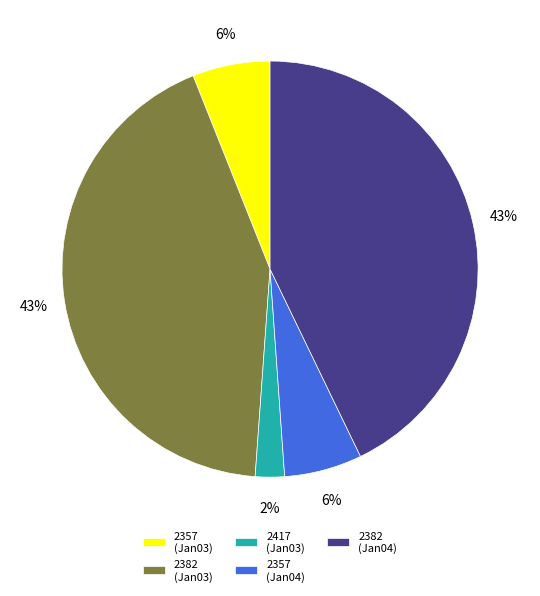

To the nearest percent, what portion does 2357 (Jan04) represent?

6%